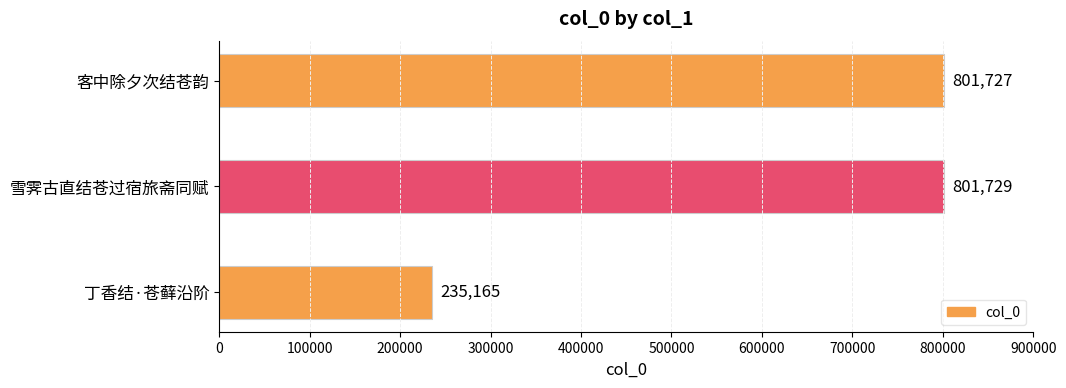

Rank the categories by value from highest to lowest.

雪霁古直结苍过宿旅斋同赋, 客中除夕次结苍韵, 丁香结·苍藓沿阶